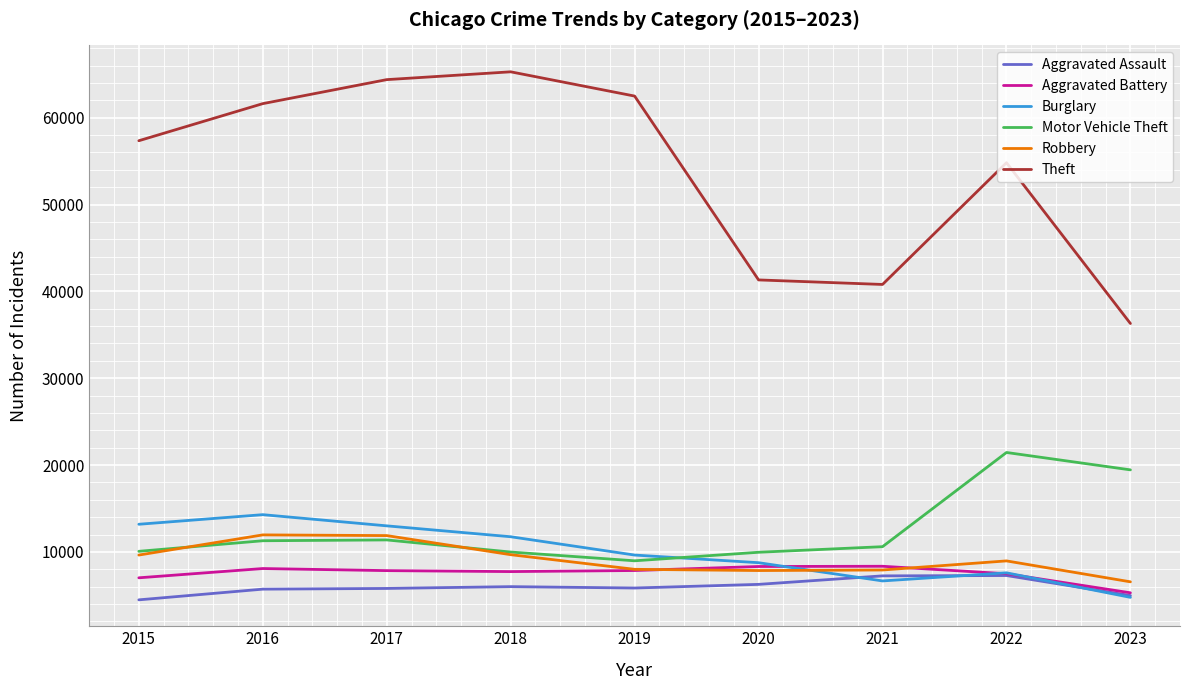

Which series has the largest total across all categories?

Theft